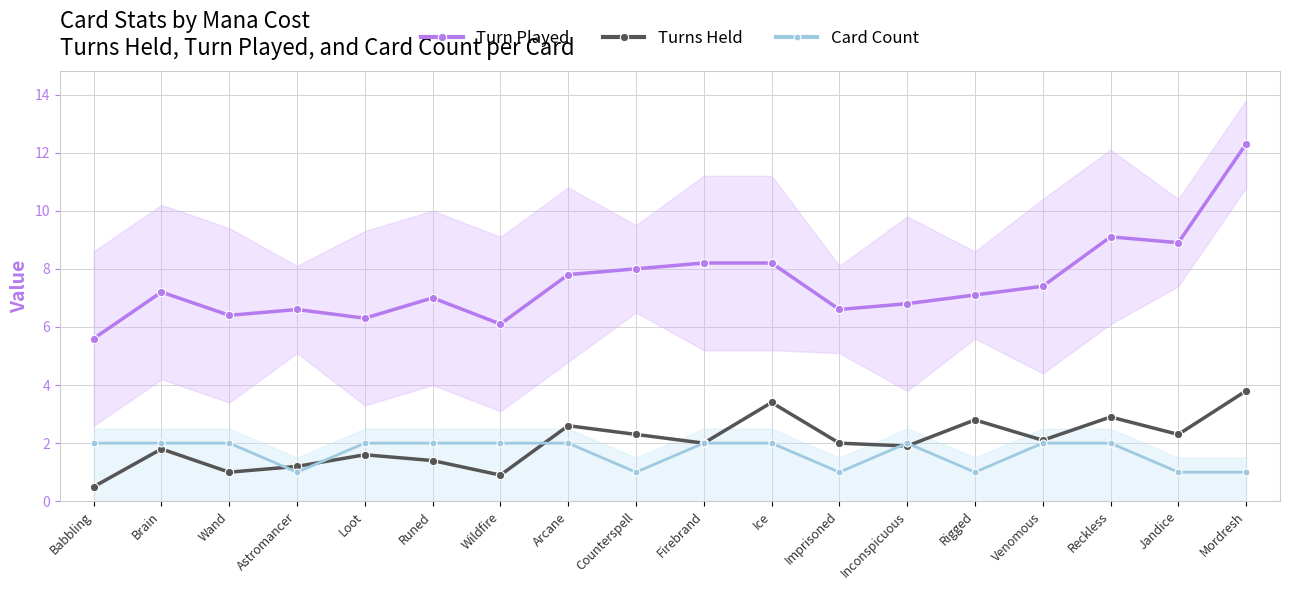

Is the value of Card Count at Babbling greater than the value of Turn Played at Runed?

No